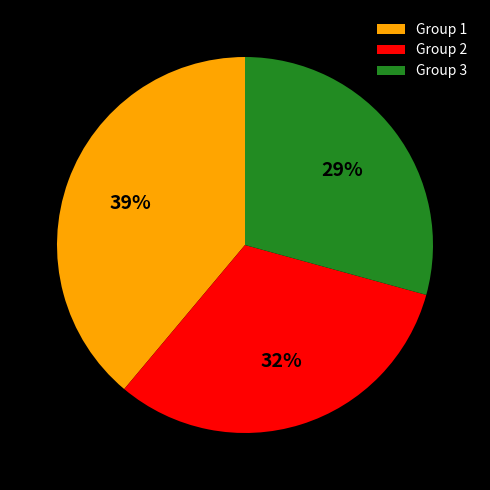

Which slice is the largest?

Group 1